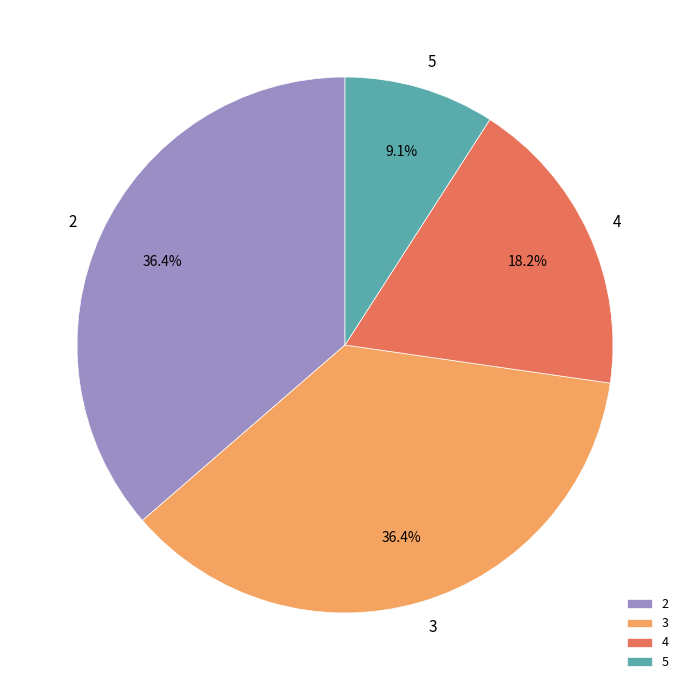

What is the smallest slice in the pie chart?

5